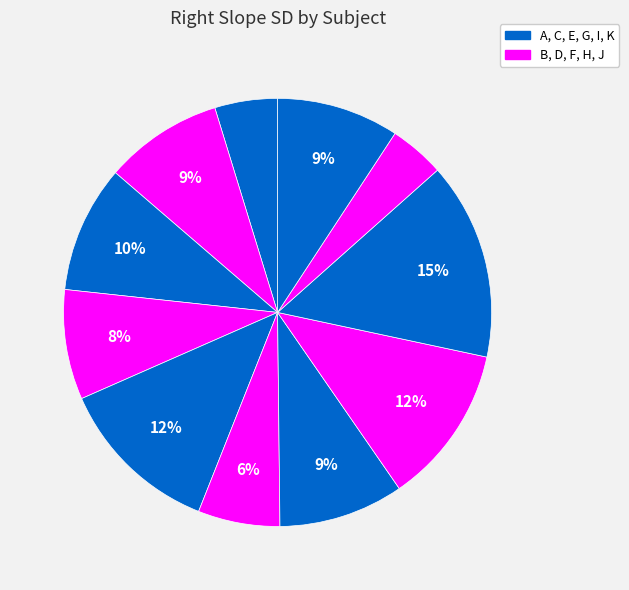

How many slices are in this pie chart?

11